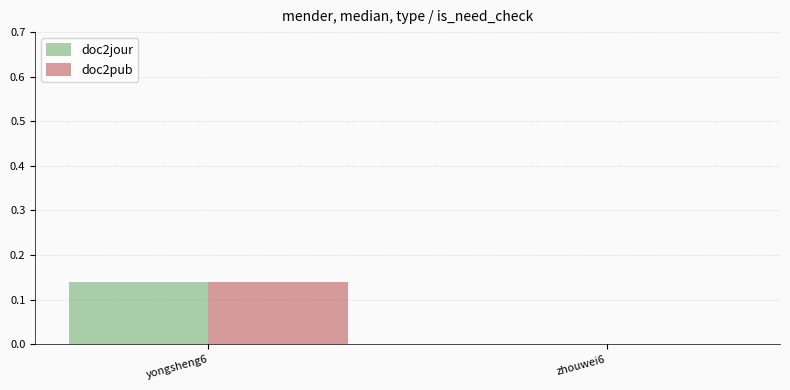

How many distinct data groups are displayed?

2